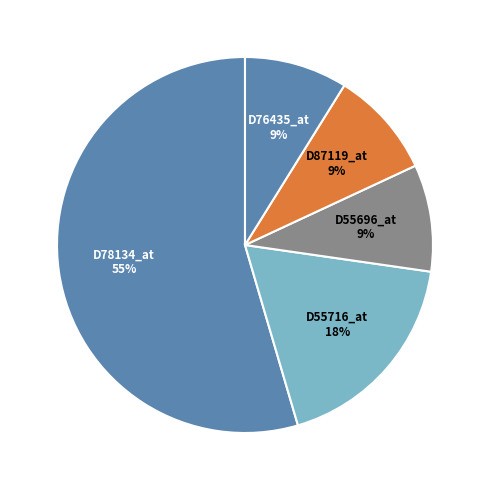

How many segments does this pie chart have?

5